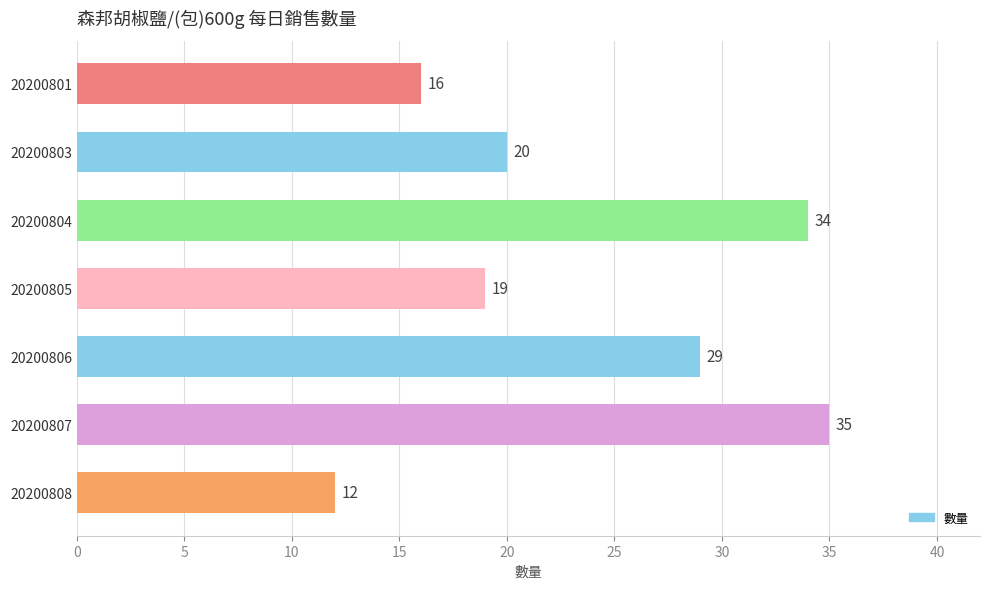

Between 20200806 and 20200808, which is larger?

20200806